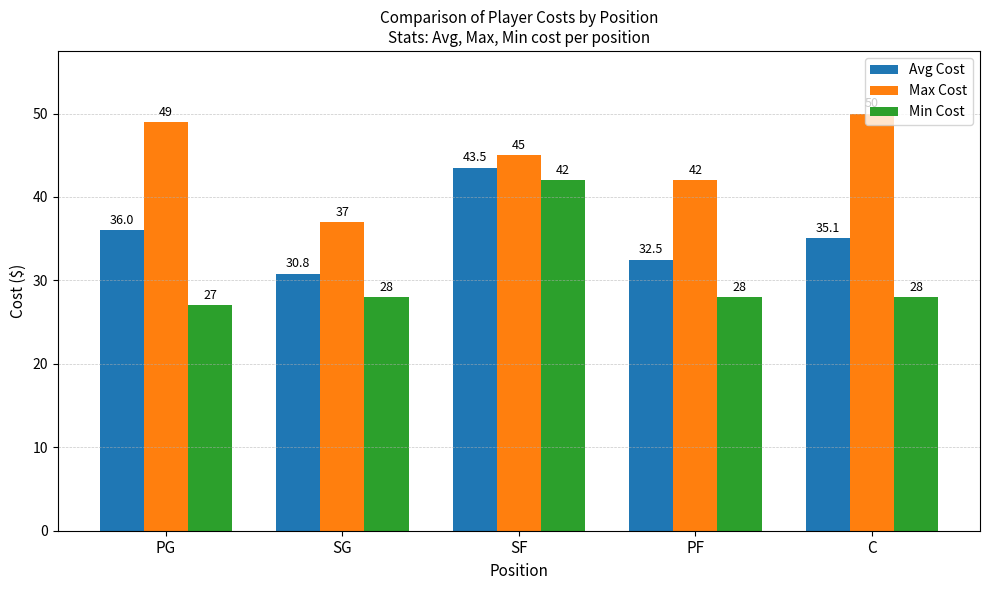

At which label does Avg Cost reach its peak?

SF